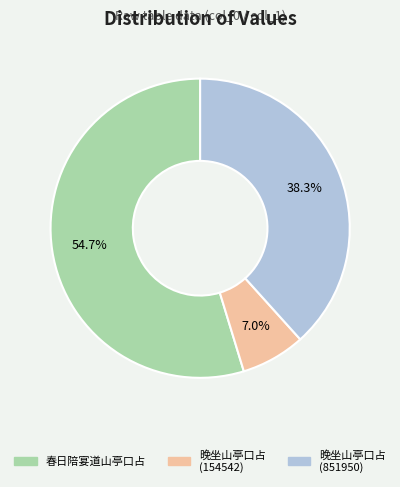

Which slice is the smallest?

晚坐山亭口占 (154542)